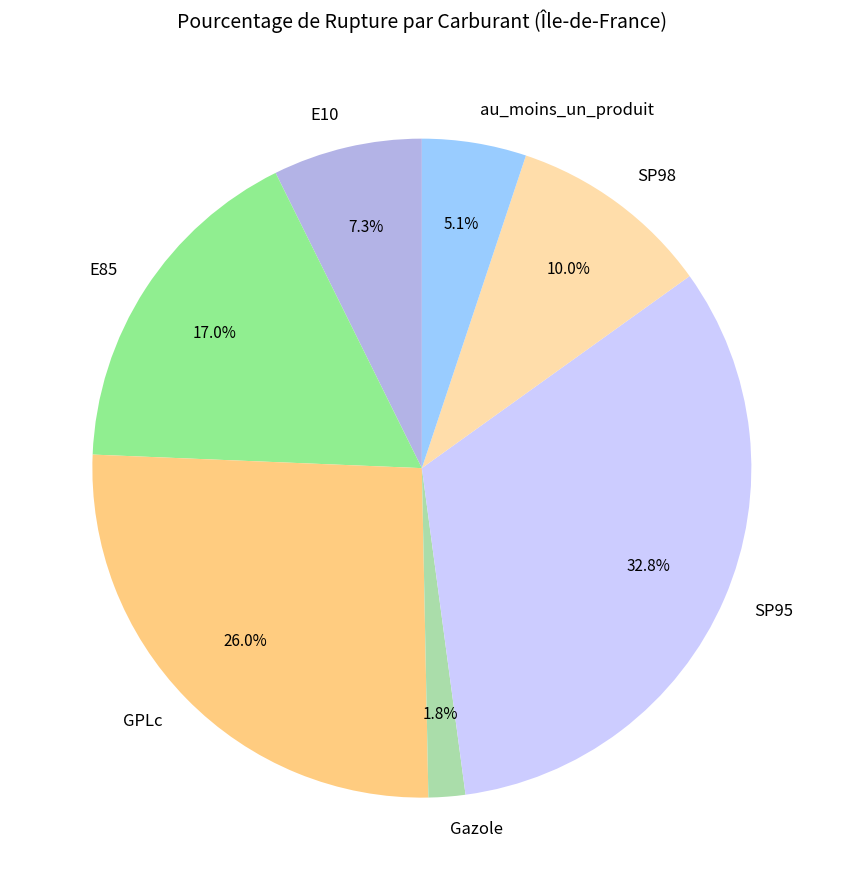

Rank the categories by value from highest to lowest.

SP95, GPLc, E85, SP98, E10, au_moins_un_produit, Gazole